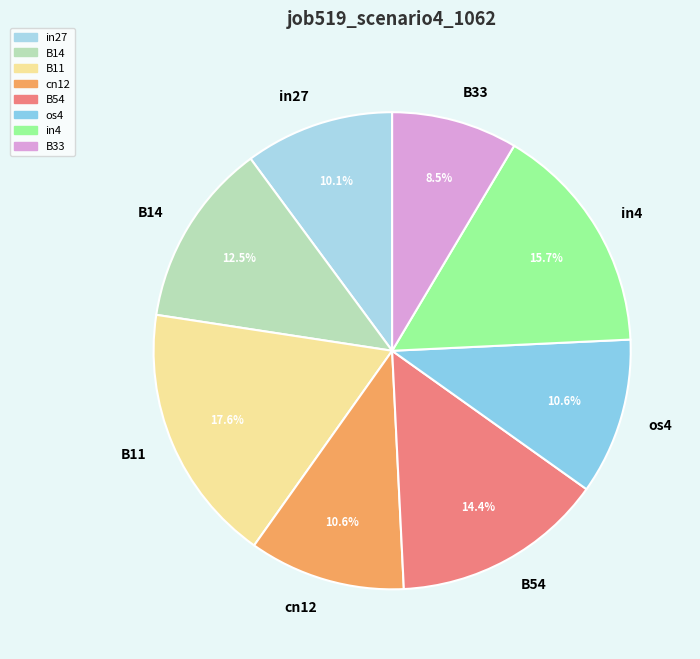

What percentage do cn12 and B11 together represent?

28.2%